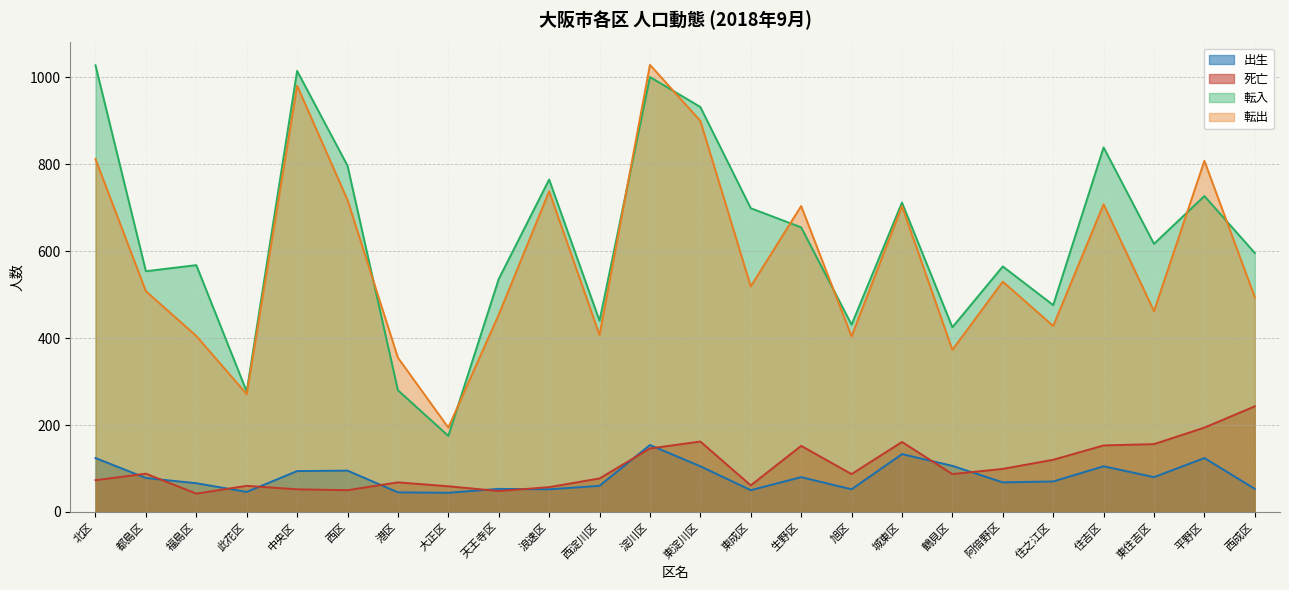

The 出生 series shows 45 at 港区. True or false?

True